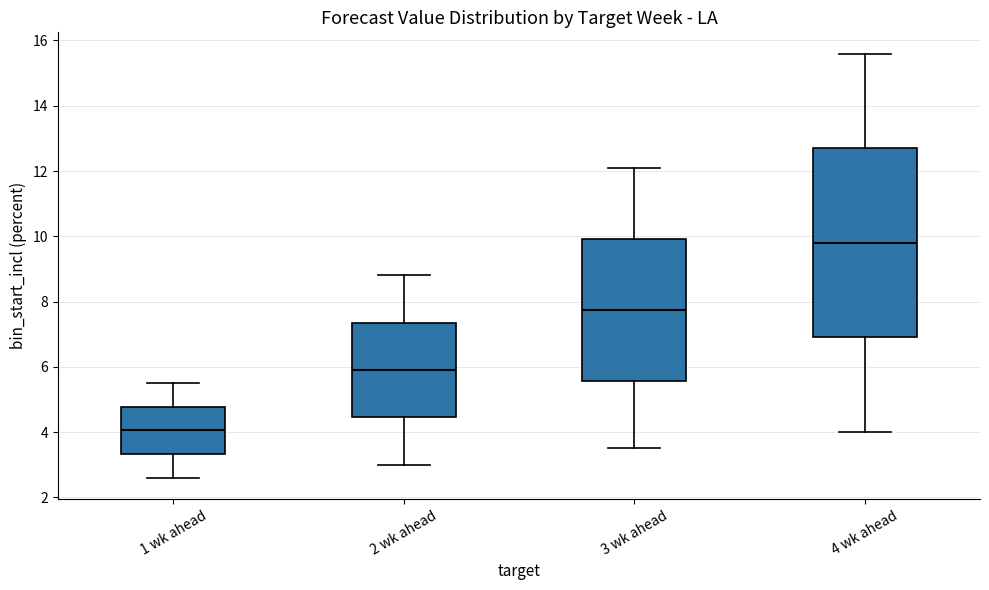

Where is the upper edge of the box for 1 wk ahead on the y-axis? The values are not printed on the chart, so give them approximately, as read against the axis.

4.8